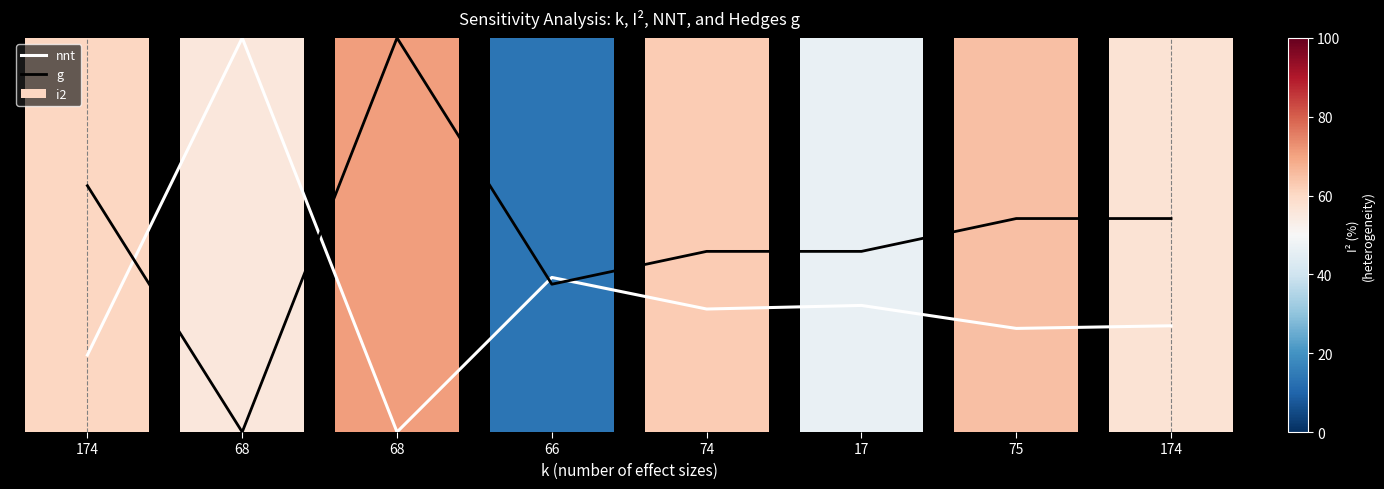

Which series has the widest spread of values?

nnt